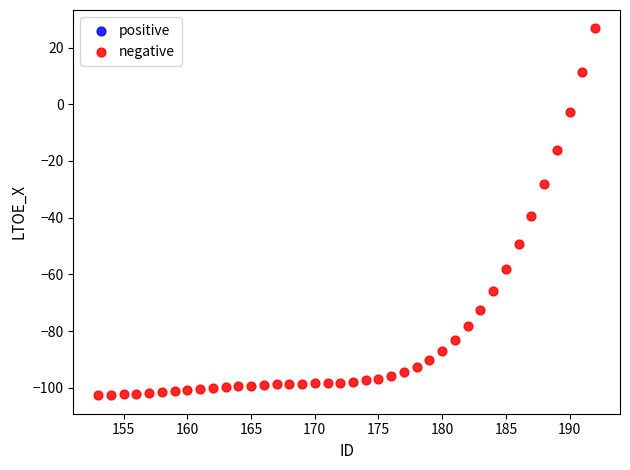

What Y value in the scatter plot is closest to -37?

-39.4